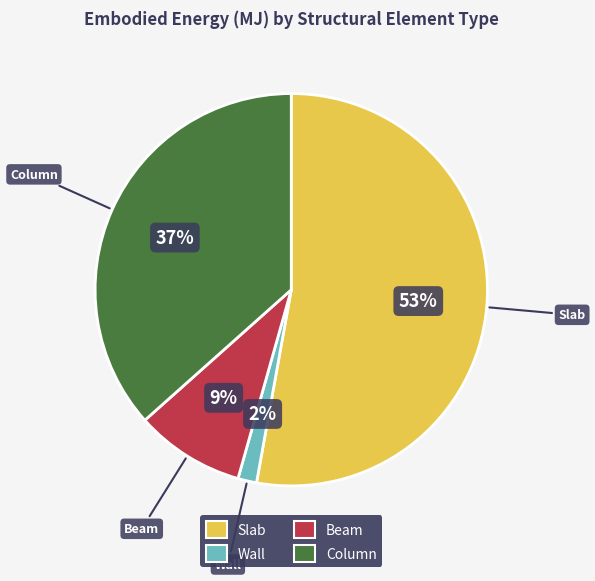

Rank the categories by value from highest to lowest.

Slab, Column, Beam, Wall